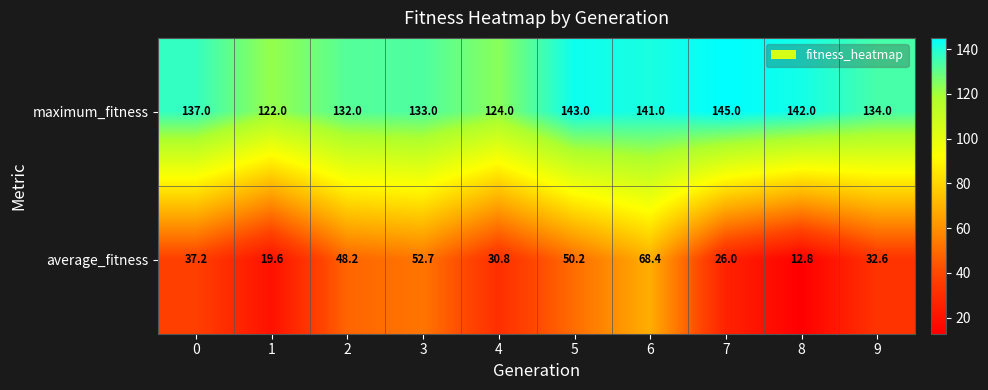

How many values in the average_fitness series are below 37?

5